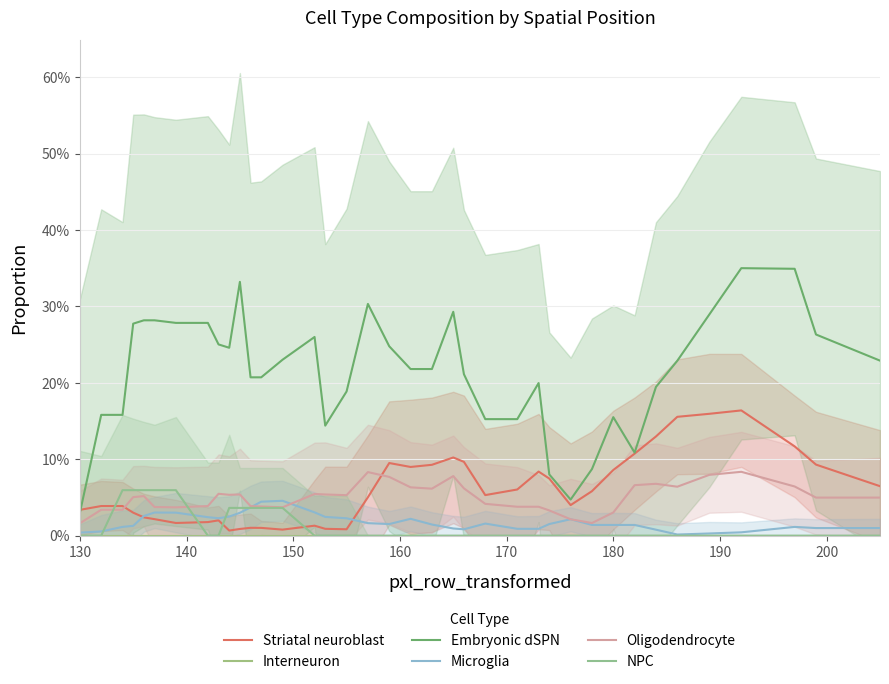

How many lines are shown in the chart?

6